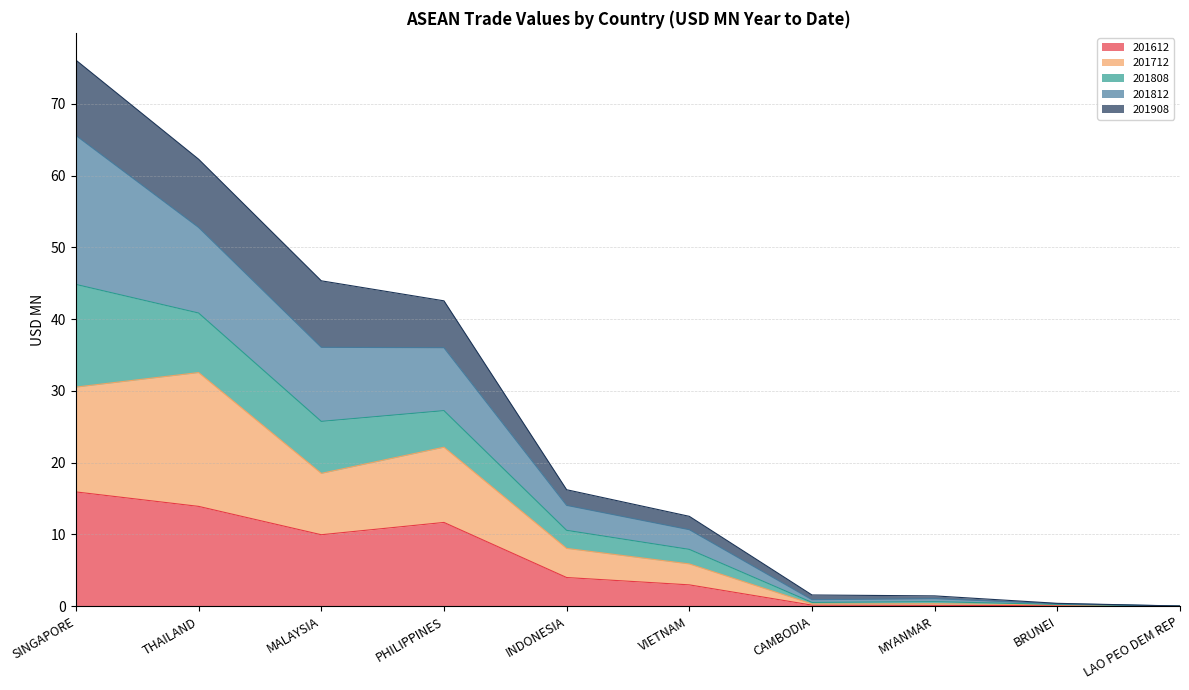

Where does the 201712 series first go above 8?

SINGAPORE